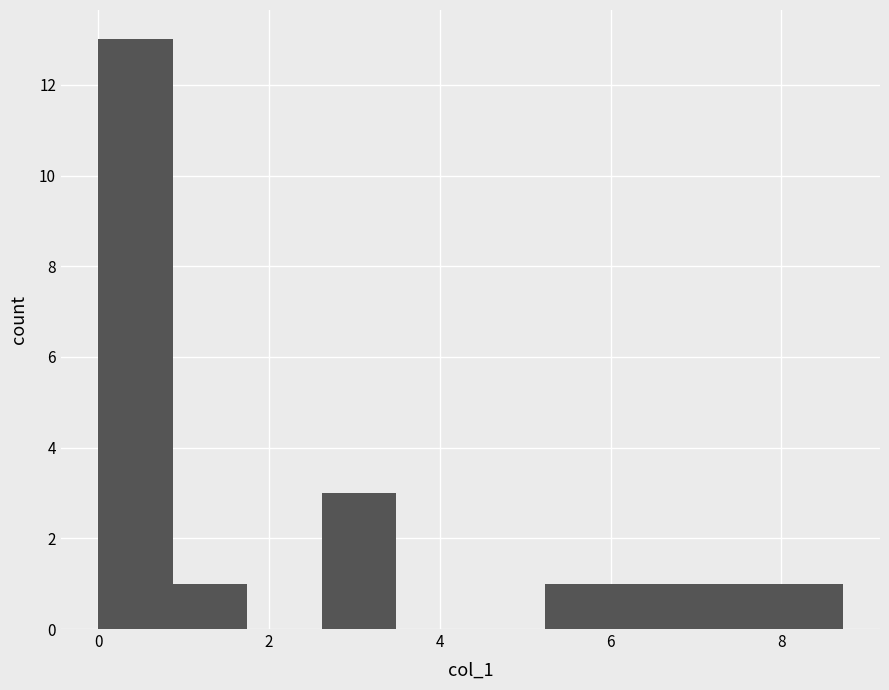

Reading left to right, list every bar in this chart as the range it spans on the x-axis followed by its height. Neither the bar edges nor the heights are printed on the chart, so give them approximately, as read against the axes.

0.0 to 0.8: 13
0.8 to 1.8: 1
1.8 to 2.6: 0
2.6 to 3.4: 3
3.4 to 4.4: 0
4.4 to 5.2: 0
5.2 to 6.2: 1
6.2 to 7.0: 1
7.0 to 7.8: 1
7.8 to 8.8: 1